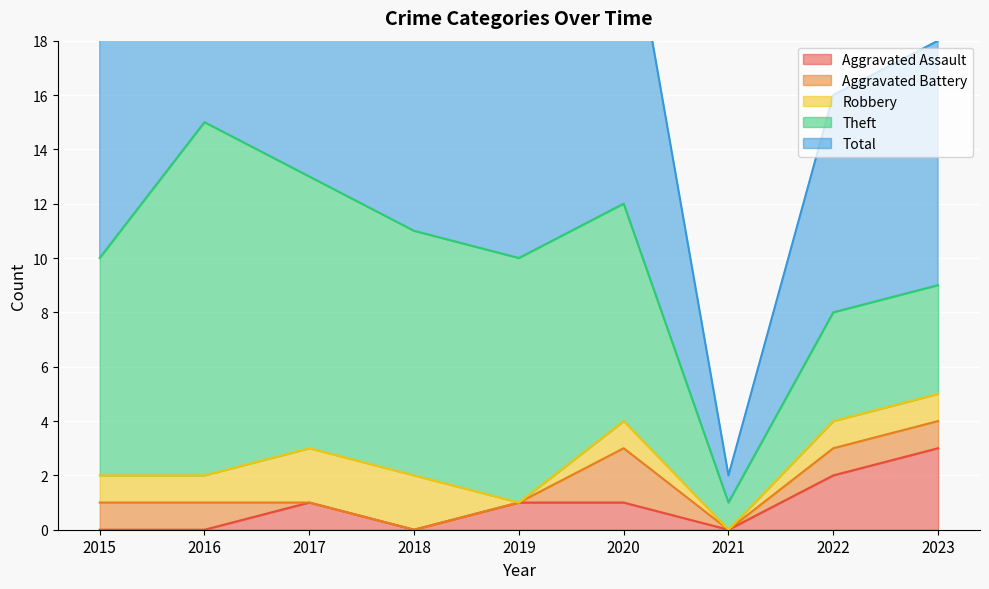

True or false: Robbery and Aggravated Battery cross at least once.

False